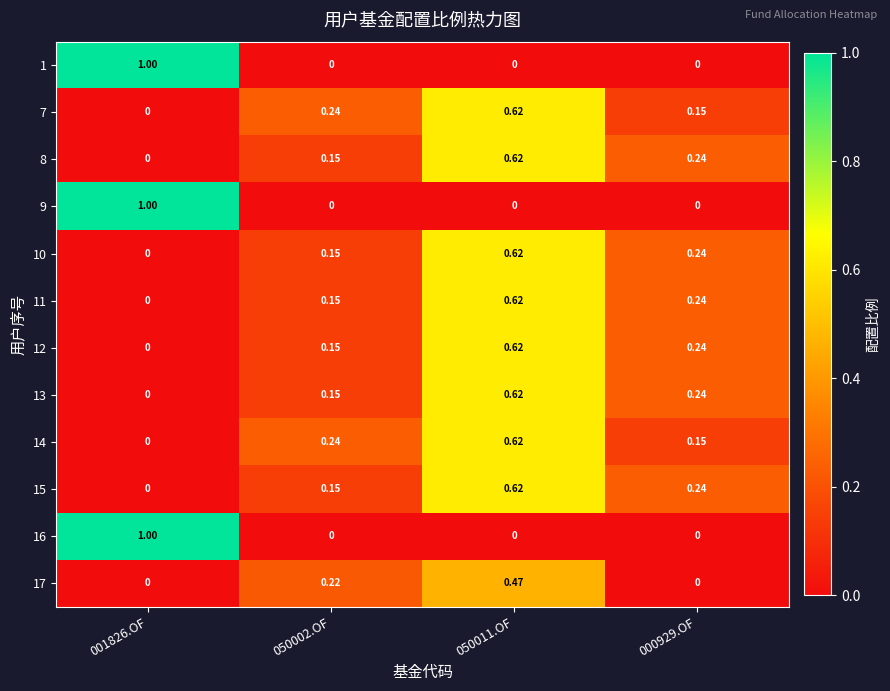

How many positive values does the 12 series have?

3